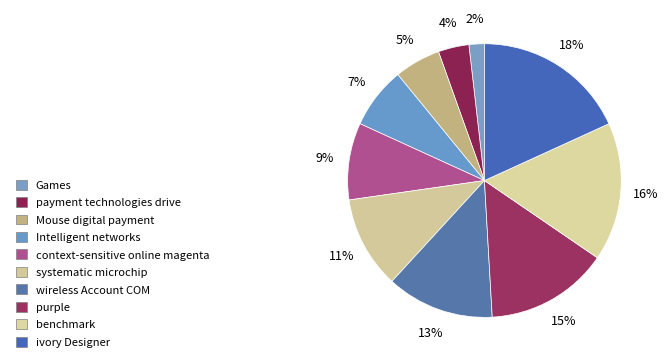

To the nearest percent, what is the combined percentage of ivory Designer and payment technologies drive?

22%